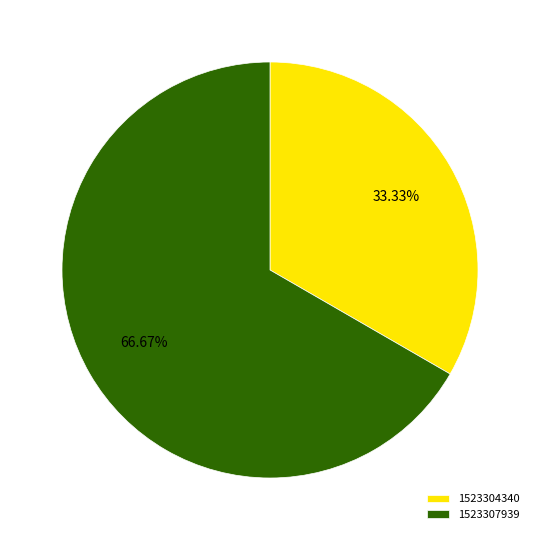

Which category has the biggest portion of the pie?

1523307939